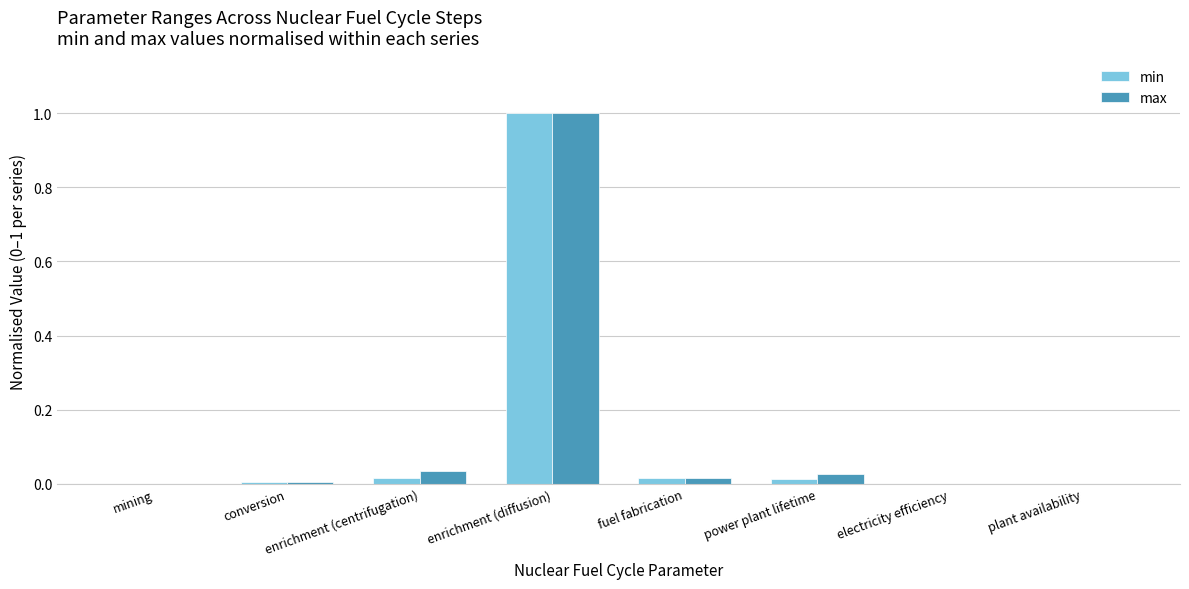

At which category is the sum across all series the highest?

enrichment (diffusion)